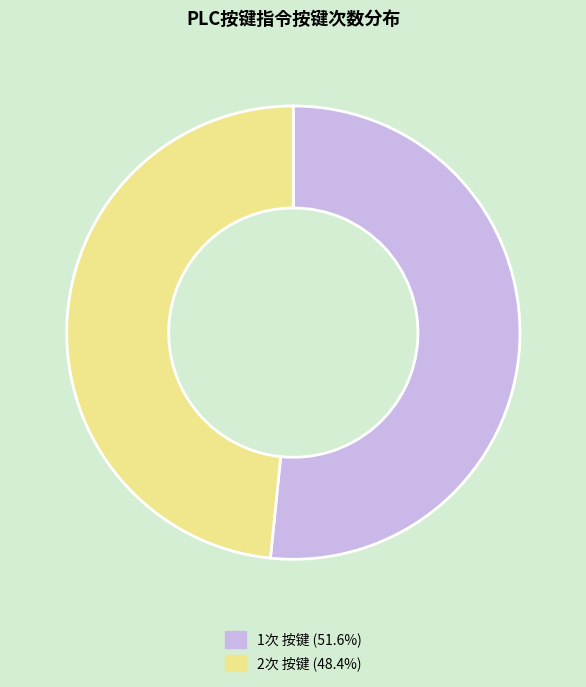

Is there any slice that represents more than half of the pie?

Yes